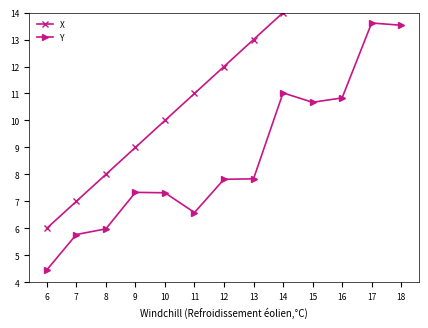

Rank the series at 9 from lowest to highest value.

Y, X